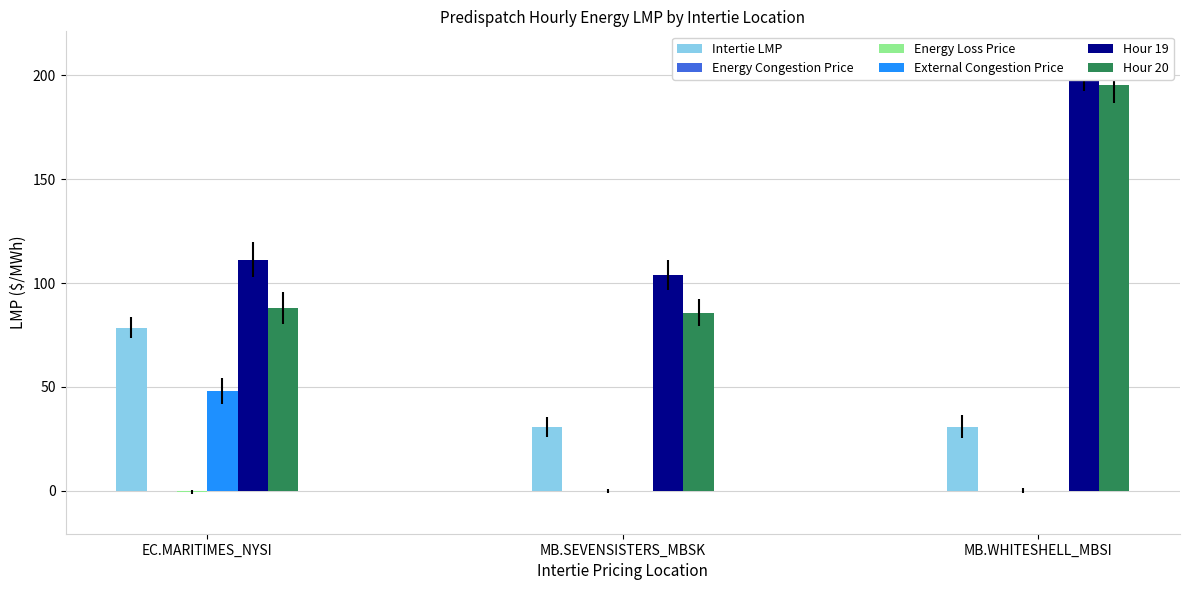

Does the chart contain any negative values?

Yes